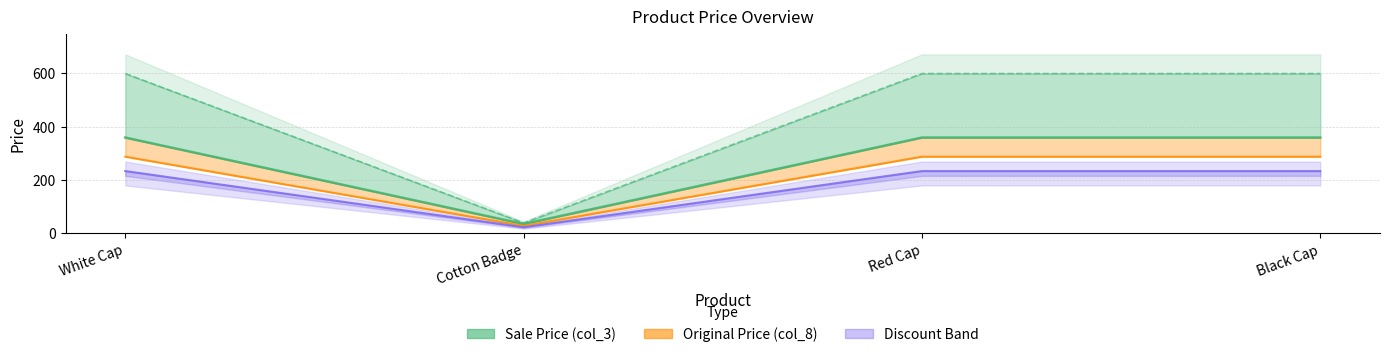

The value at White Cap is 208. True or false?

False